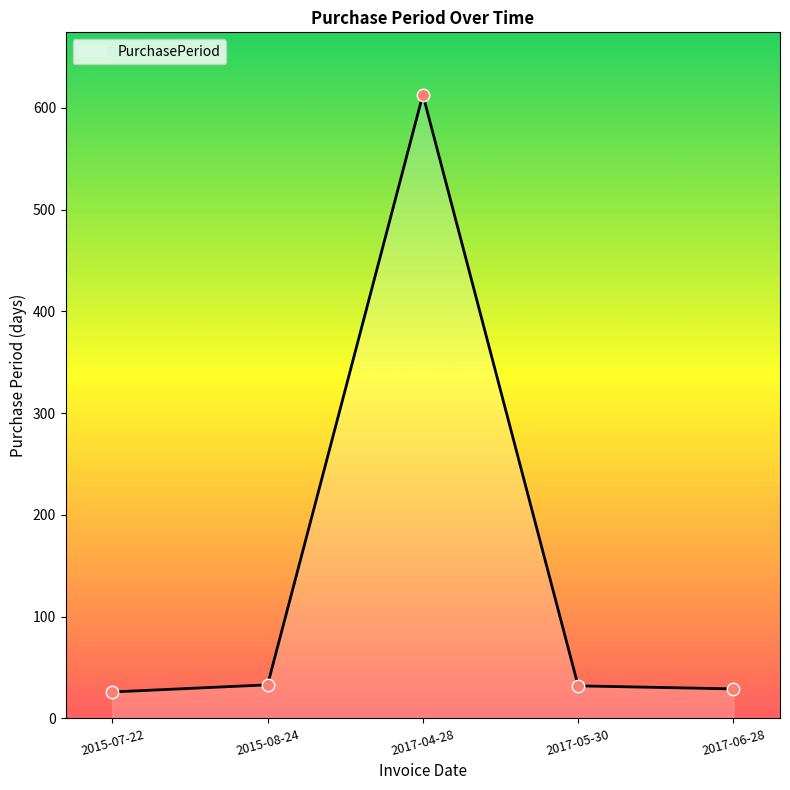

What is the ratio of the value at 2017-05-30 to the value at 2015-07-22?

1.2